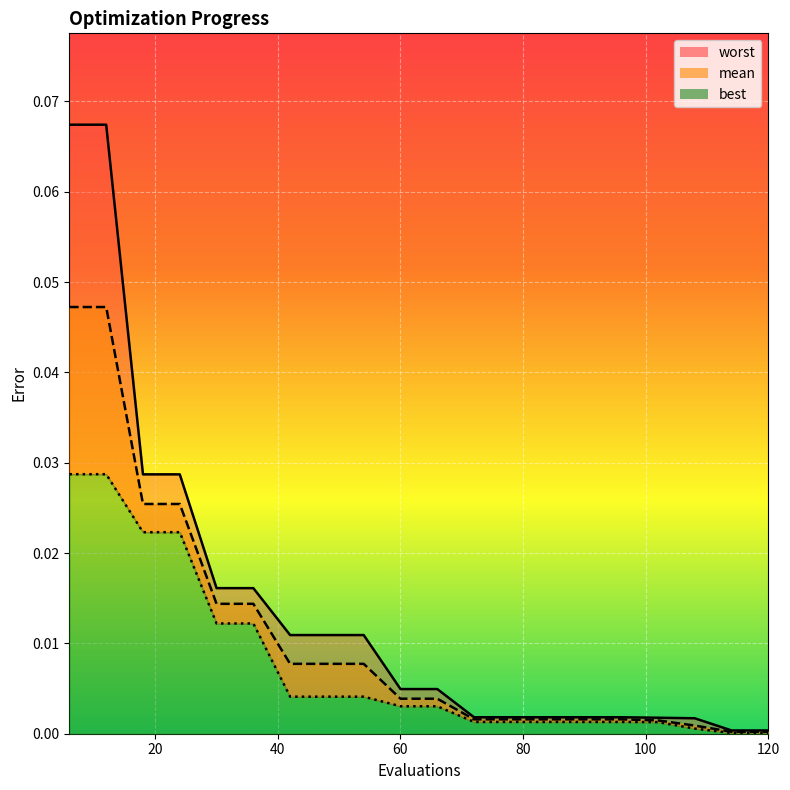

At which label is best closest to 0?

114